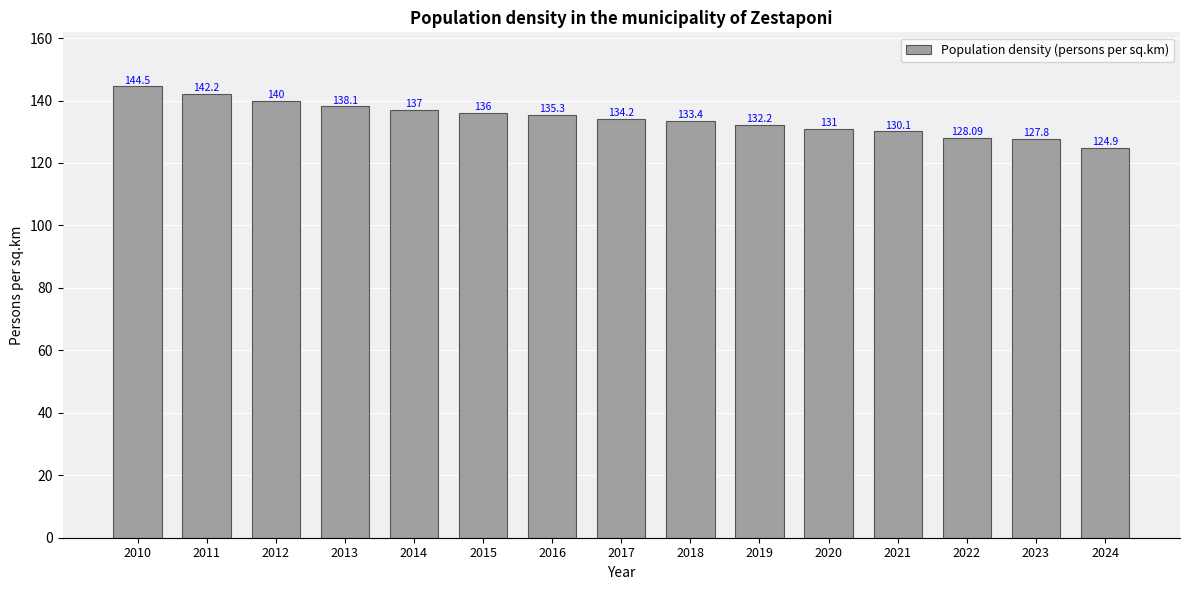

How many bars are there in total?

15